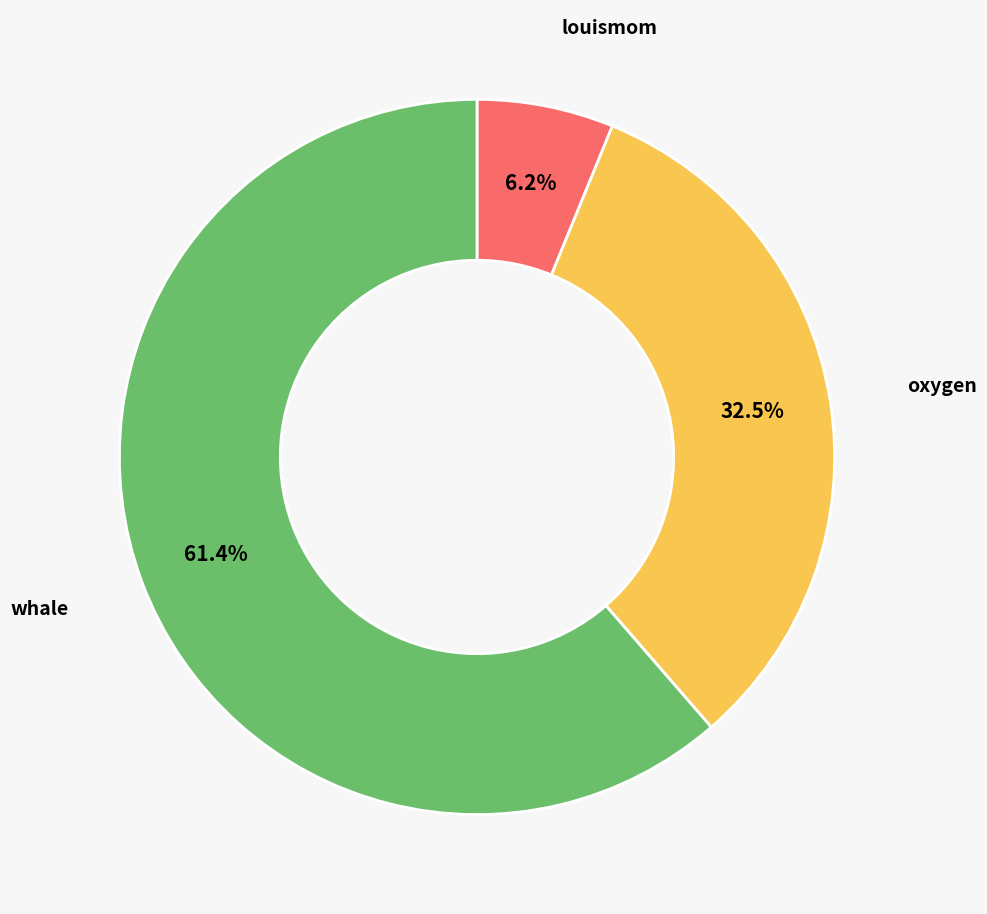

To the nearest percent, what is the difference between the largest and smallest slice percentages?

55%